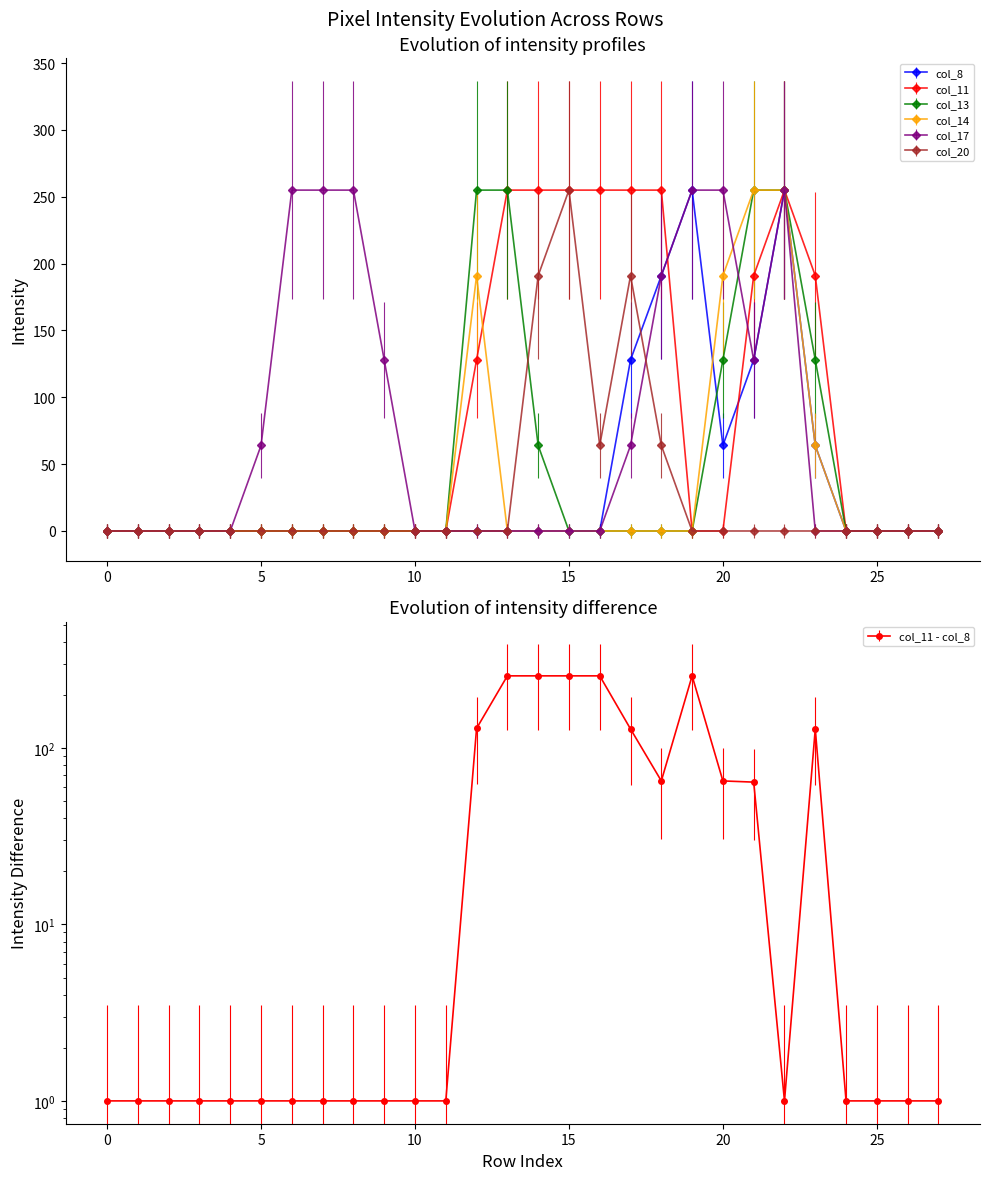

What is the maximum value for col_14?

255